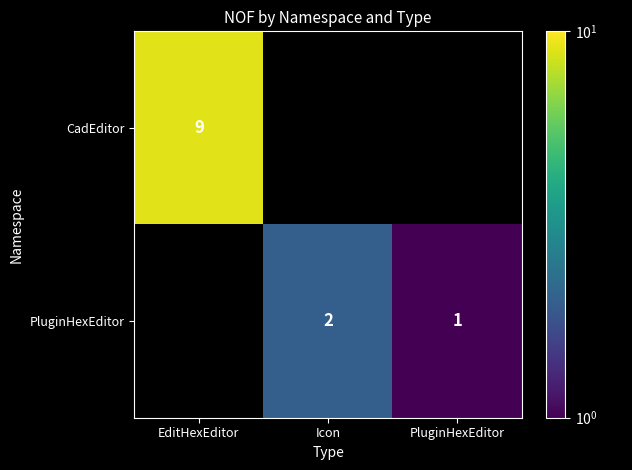

Is it true that CadEditor equals 9 at EditHexEditor?

True